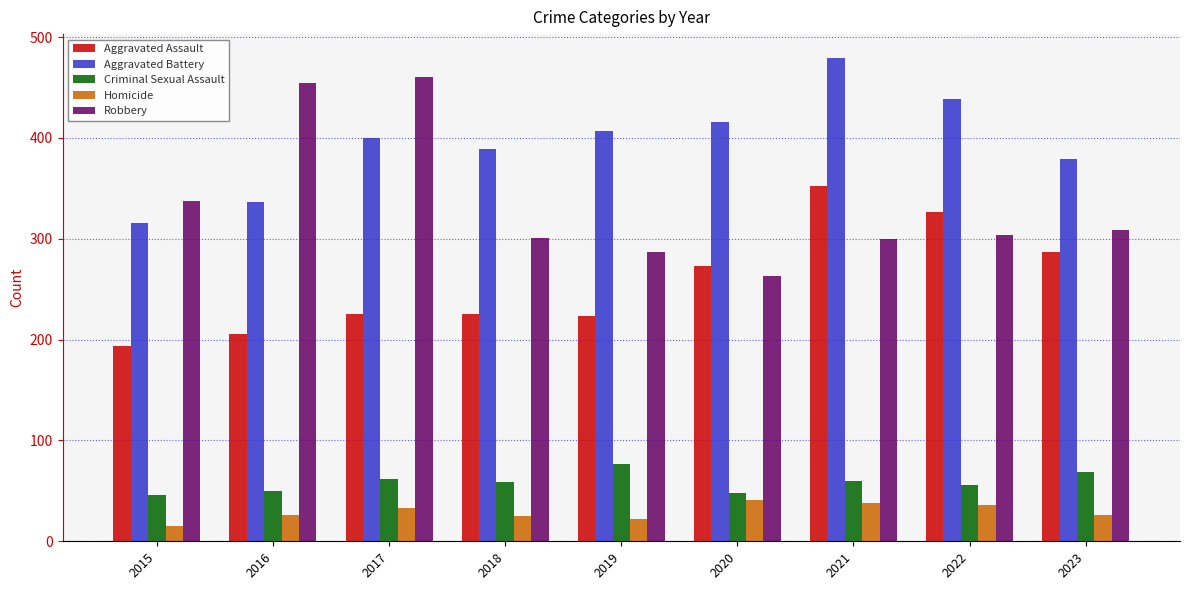

Where is Aggravated Assault nearest to the value 273?

2020